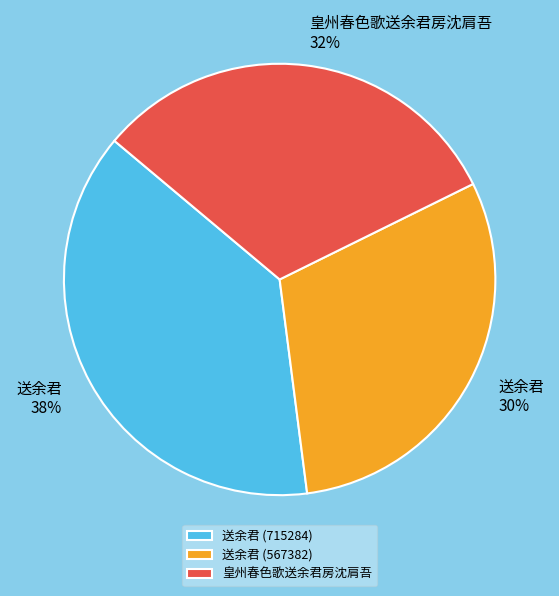

Rank the categories by value from highest to lowest.

送余君 (715284), 皇州春色歌送余君房沈肩吾, 送余君 (567382)